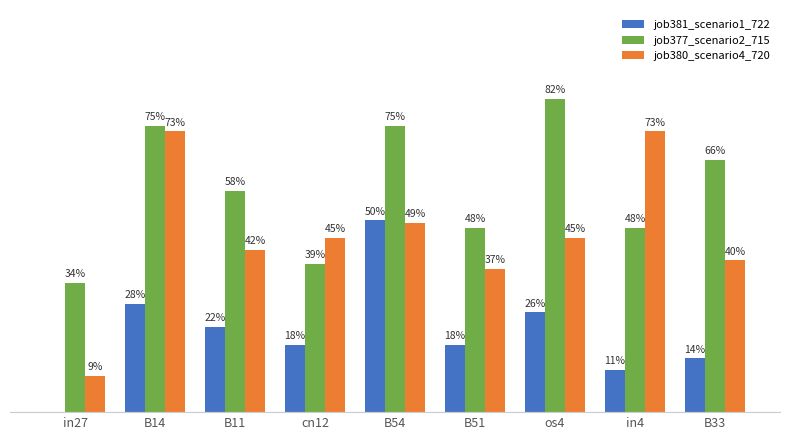

Are the bars grouped side by side (vs. stacked)?

Yes